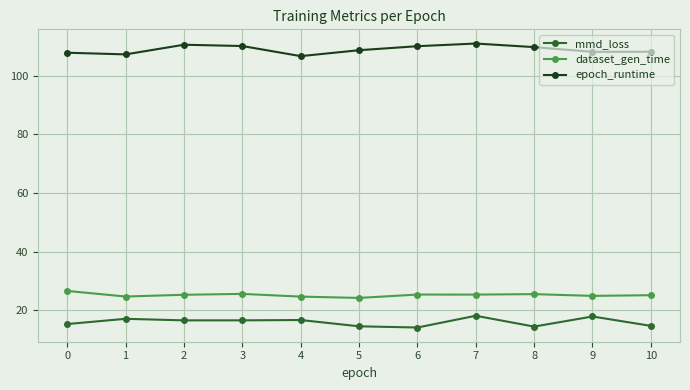

How many lines are shown in the chart?

3